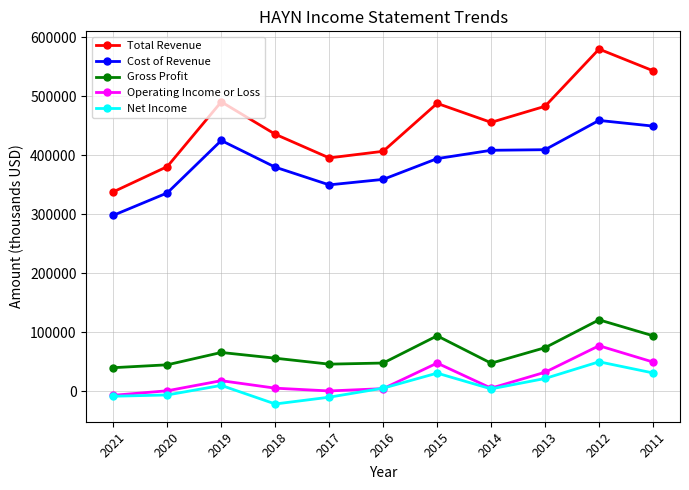

Which label corresponds to the smallest value in the chart?

2018